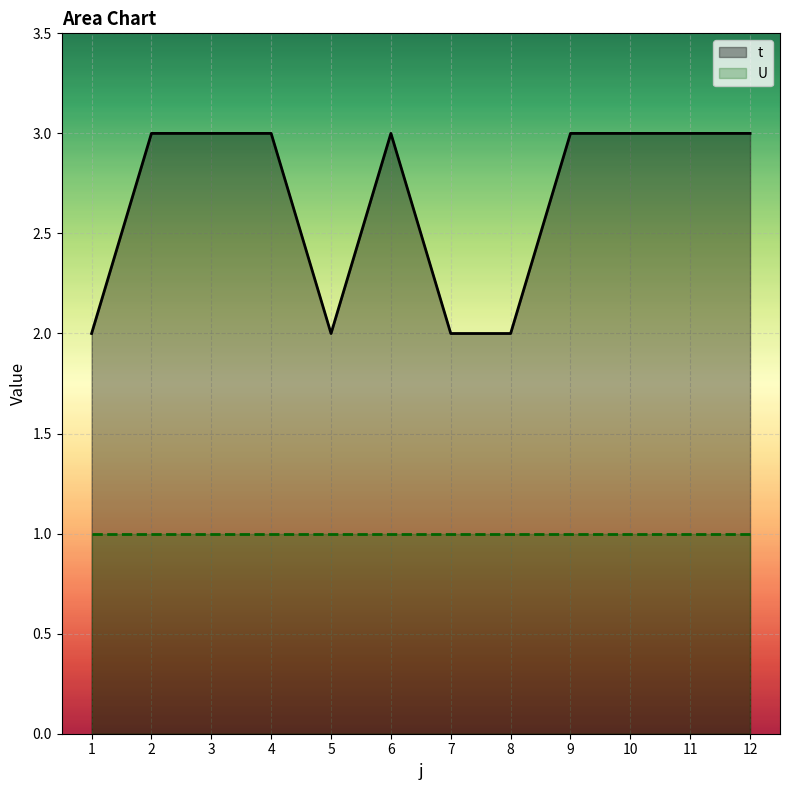

Which category has the lowest value across all series?

1